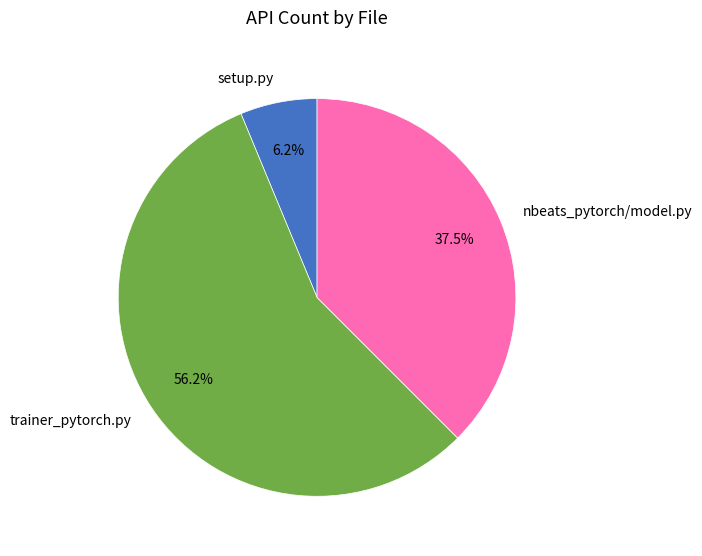

To the nearest percent, what is the difference between the largest and smallest slice percentages?

50%